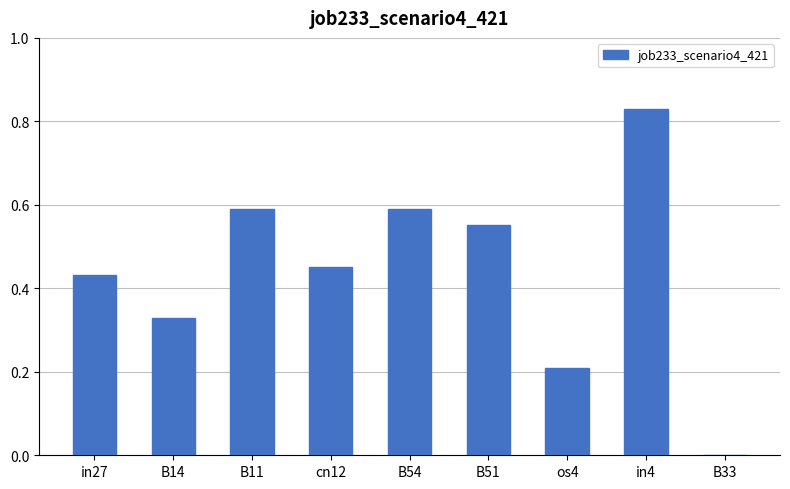

At which category does the chart reach its peak across all series?

in4